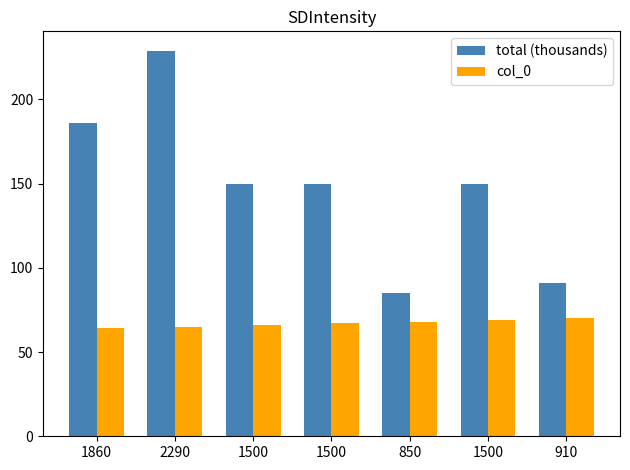

Reading right to left, what are all the values shown in this chart?

total (thousands): 910=91	1500=150	850=85	1500=150	1500=150	2290=229	1860=186
col_0: 910=70	1500=69	850=68	1500=67	1500=66	2290=65	1860=64